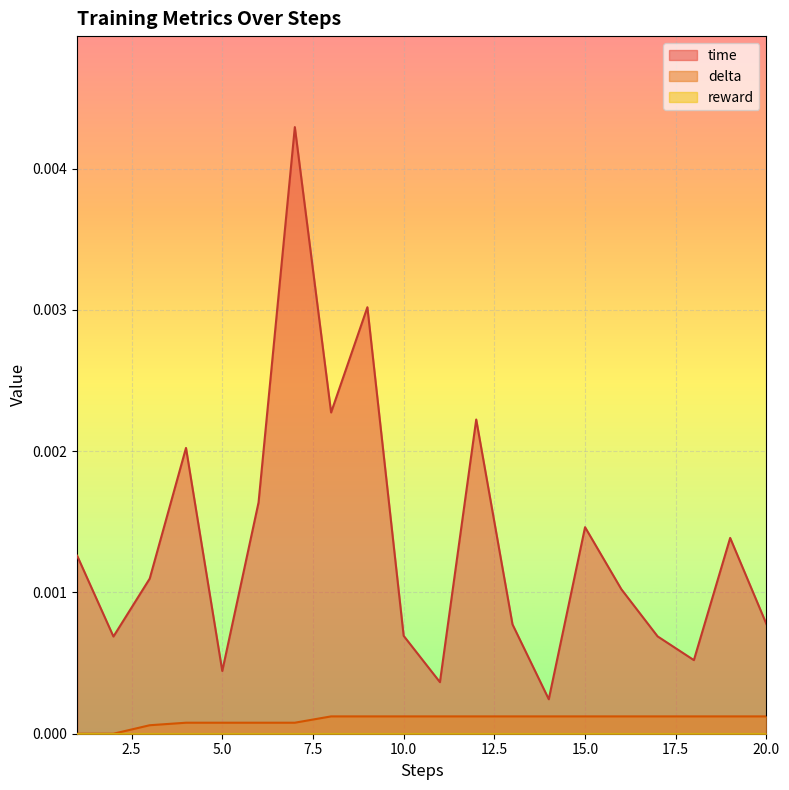

Which series has the widest spread of values?

time